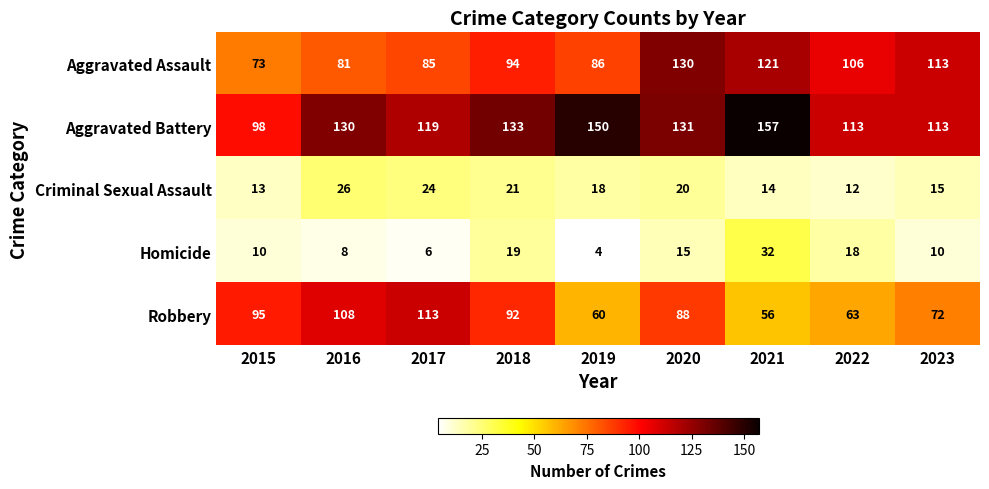

How many data points does each series have?

9